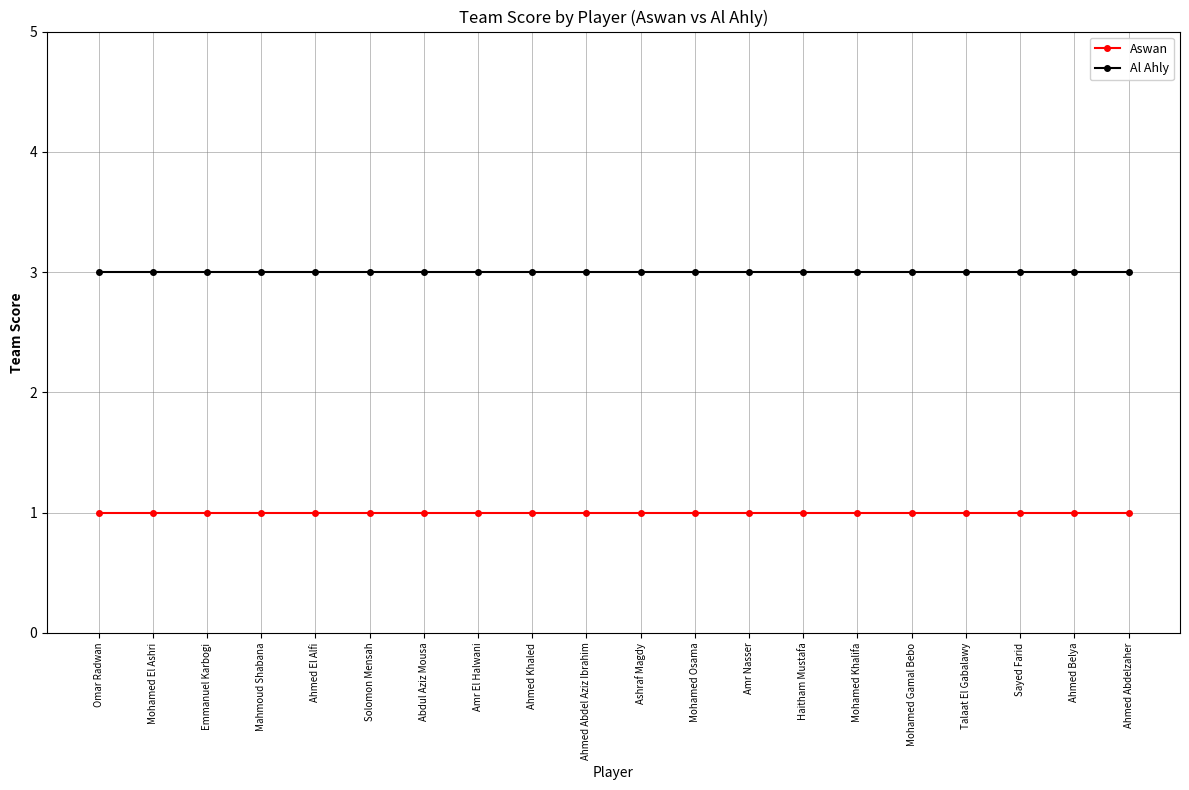

How many lines are shown in the chart?

2